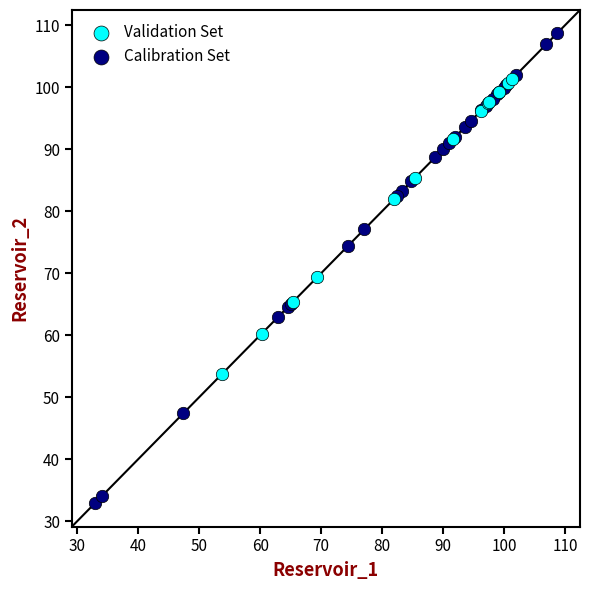

Which series contains the highest Y value?

Calibration Set